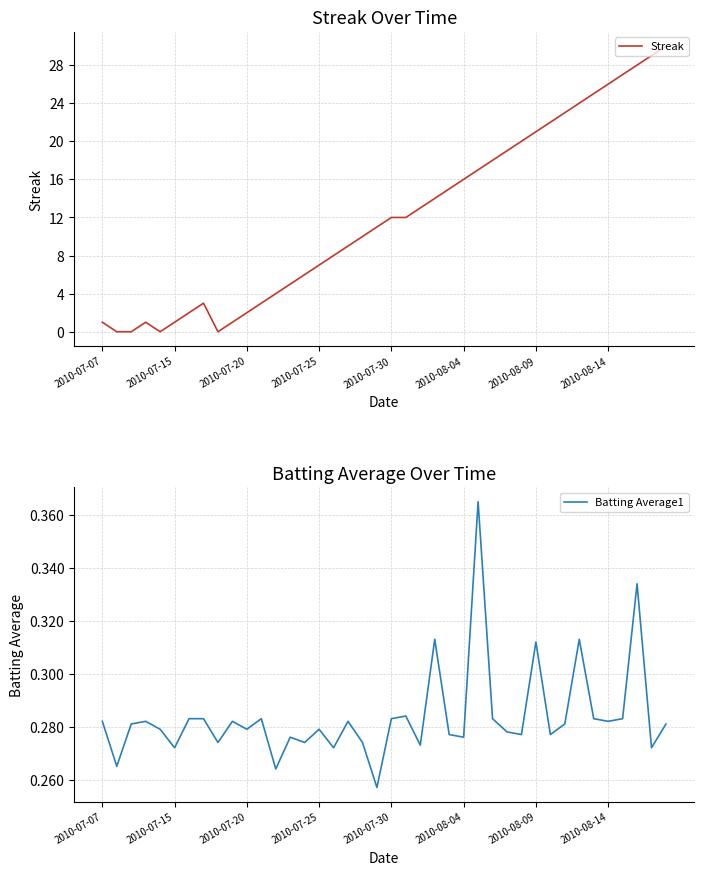

How many series are shown in this chart?

2